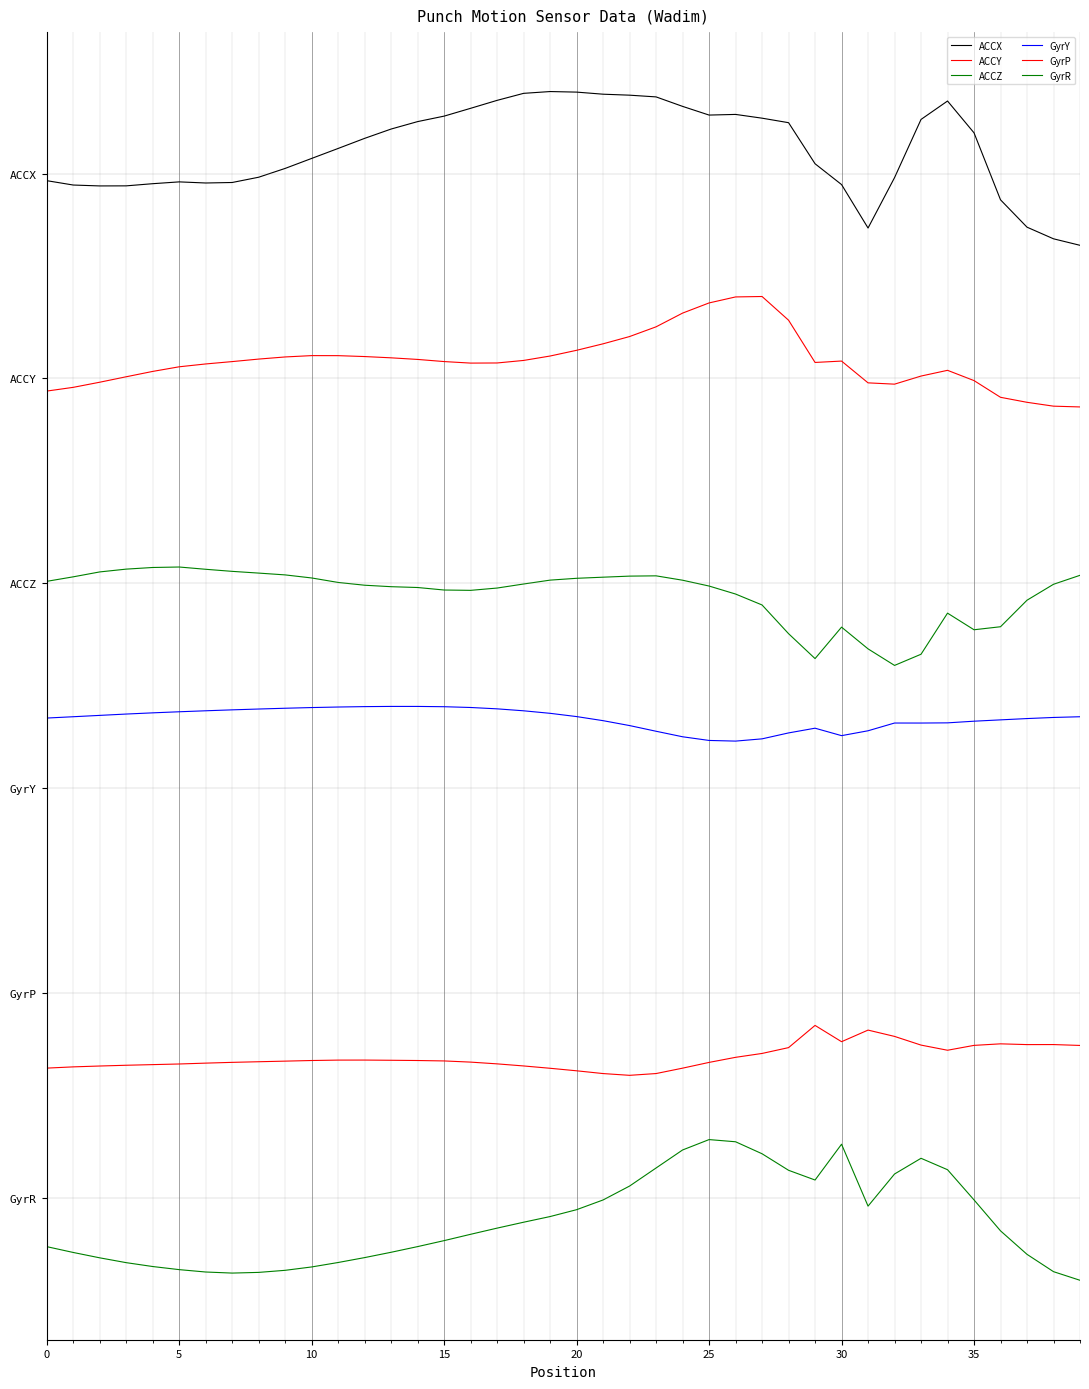

What is the difference between the maximum and minimum values in the ACCX series?

1.5